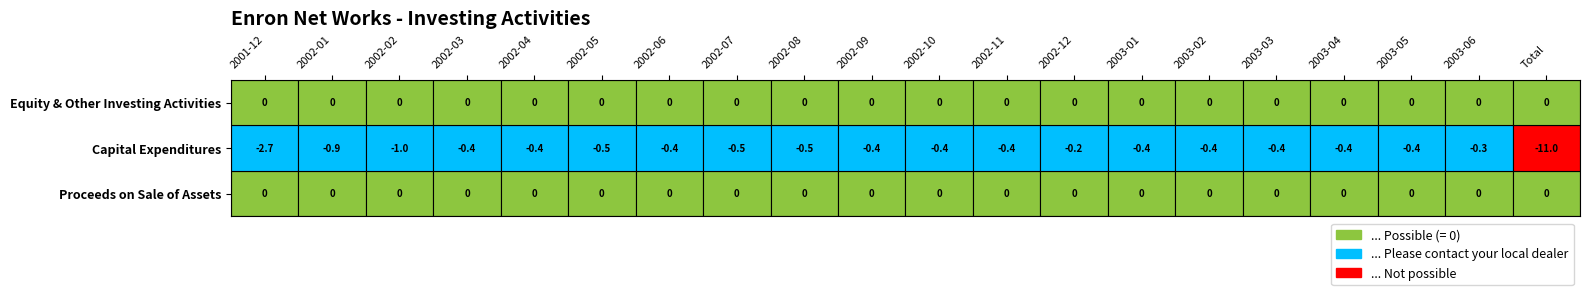

What is the total value across all series at 2003-04?

-0.4